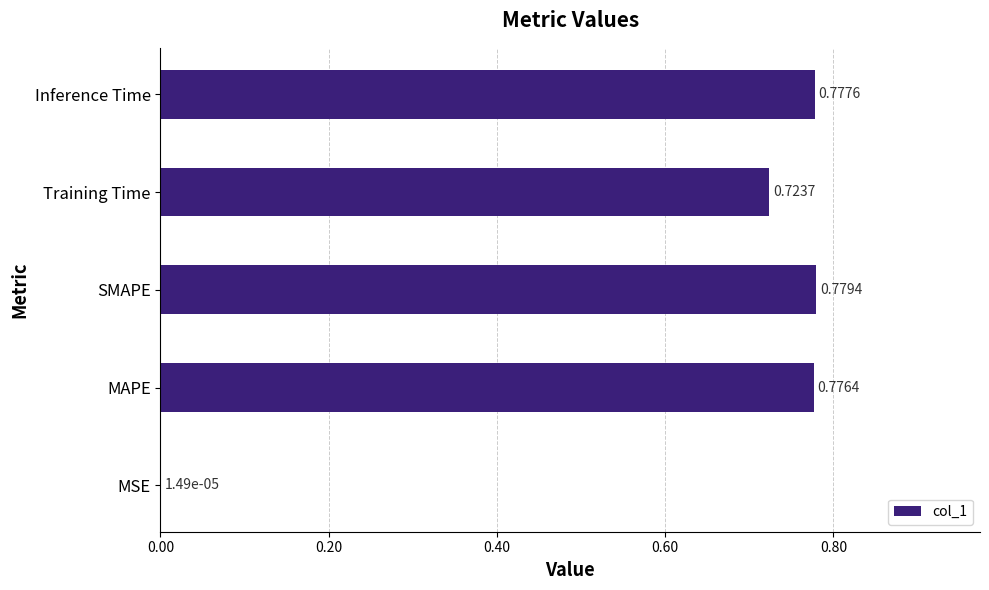

Between MAPE and Training Time, which is larger?

MAPE